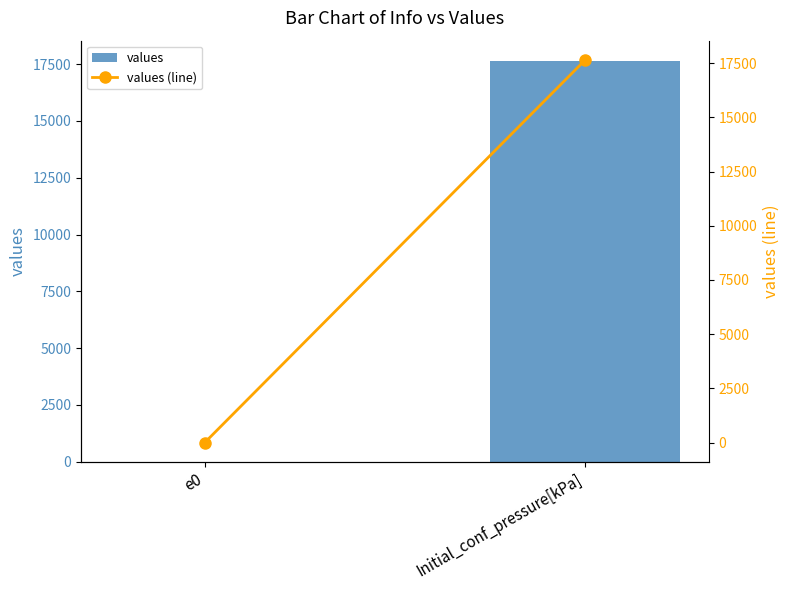

What position from the left is Initial_conf_pressure[kPa]?

2